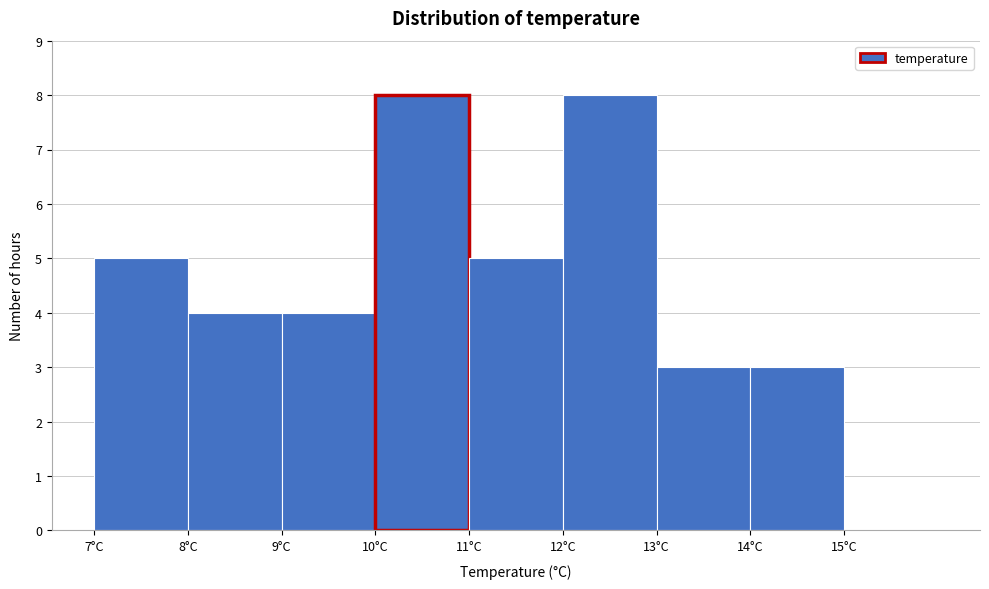

Reading left to right, list every bar in this chart as the range it spans on the x-axis followed by its height. The values are not printed on the chart, so give them approximately, as read against the axis.

7 to 8: 5
8 to 9: 4
9 to 10: 4
10 to 11: 8
11 to 12: 5
12 to 13: 8
13 to 14: 3
14 to 15: 3
15 to 16: 0